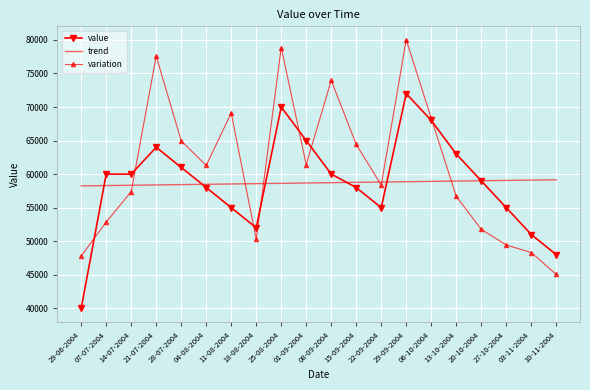

At which category is the sum across all series the highest?

29-09-2004